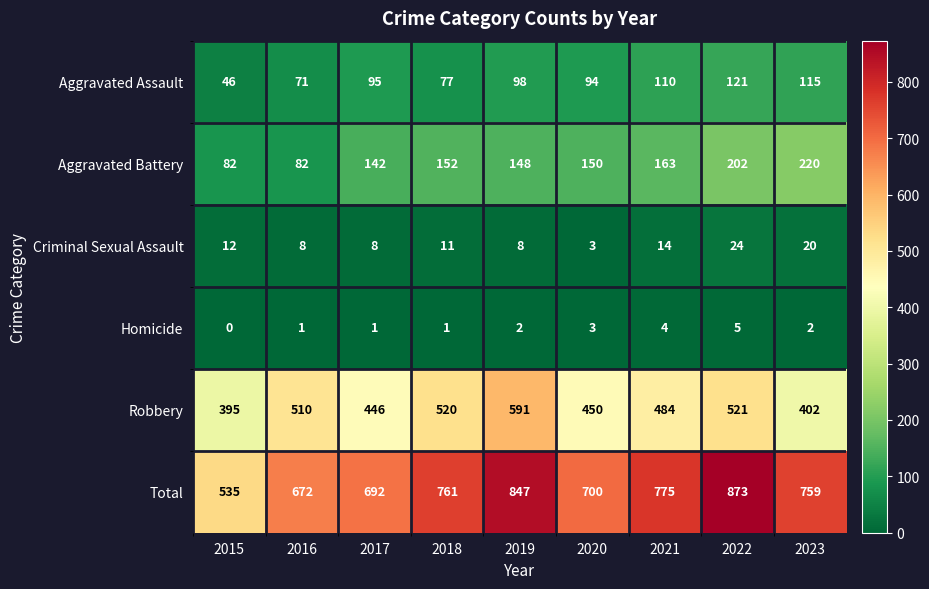

What is the maximum value shown in the chart?

873